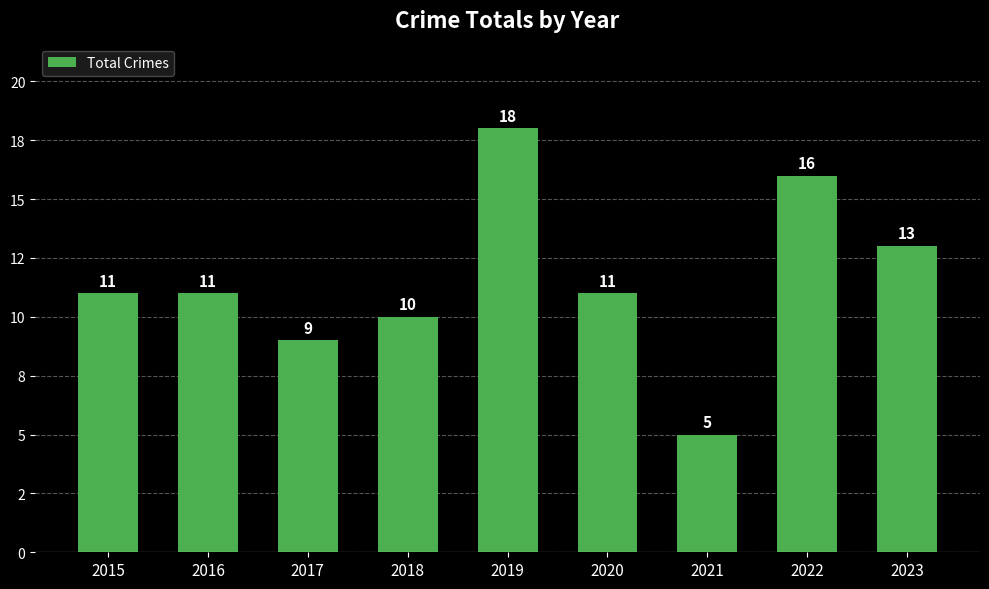

How many values are below 11?

3